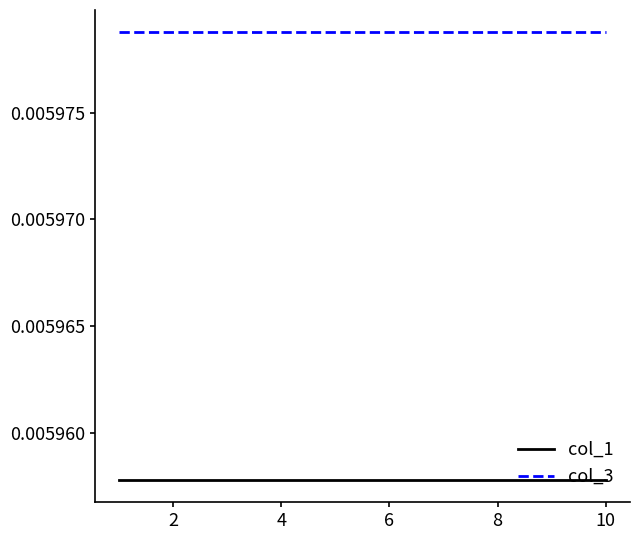

True or false: col_3 and col_1 cross at least once.

False